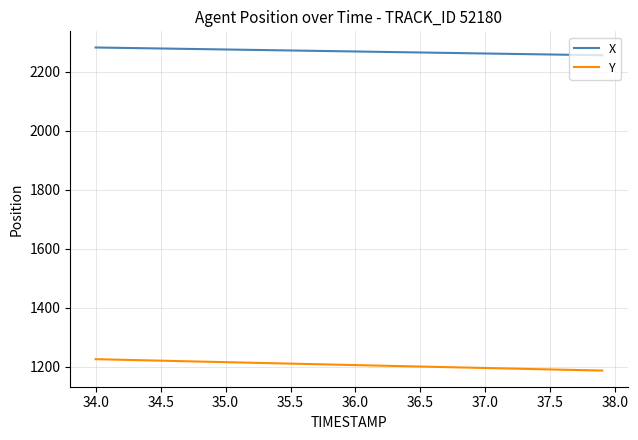

How many values in the Y series exceed 1206?

20